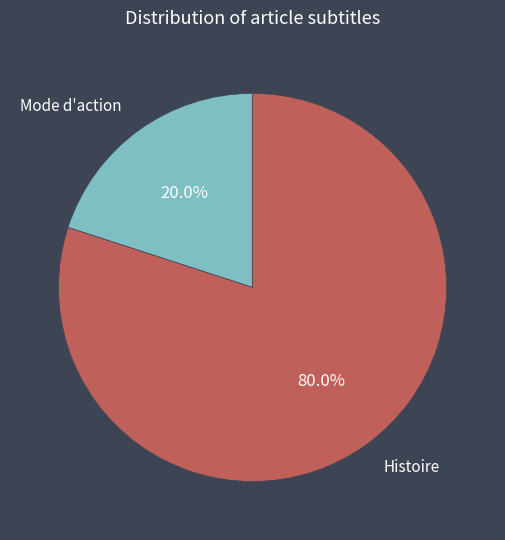

True or false: Histoire accounts for 66% of the total.

False